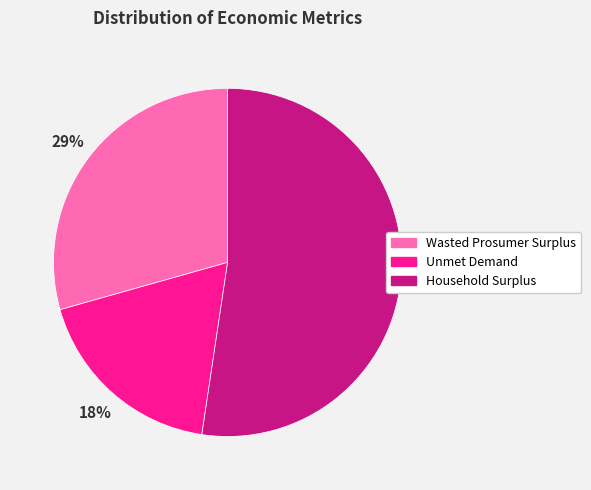

To the nearest percent, what is the difference between the largest and smallest slice percentages?

34%